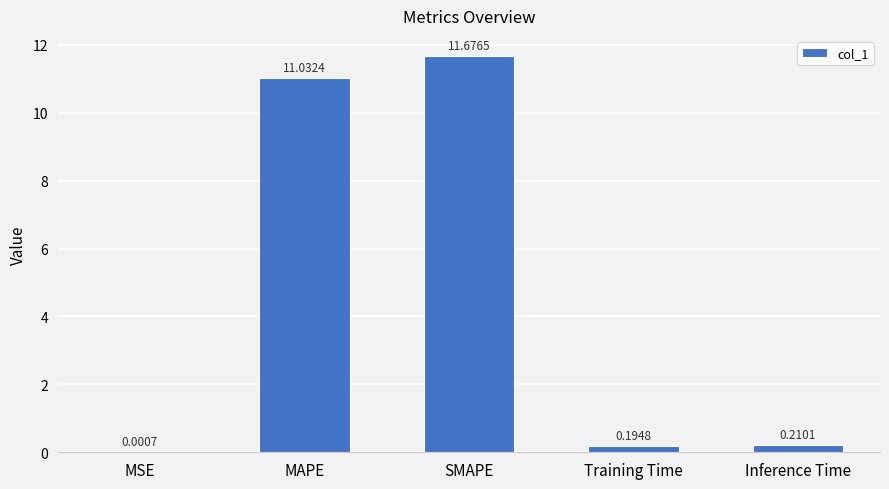

The chart shows a value of 11.0 at MAPE. True or false?

True